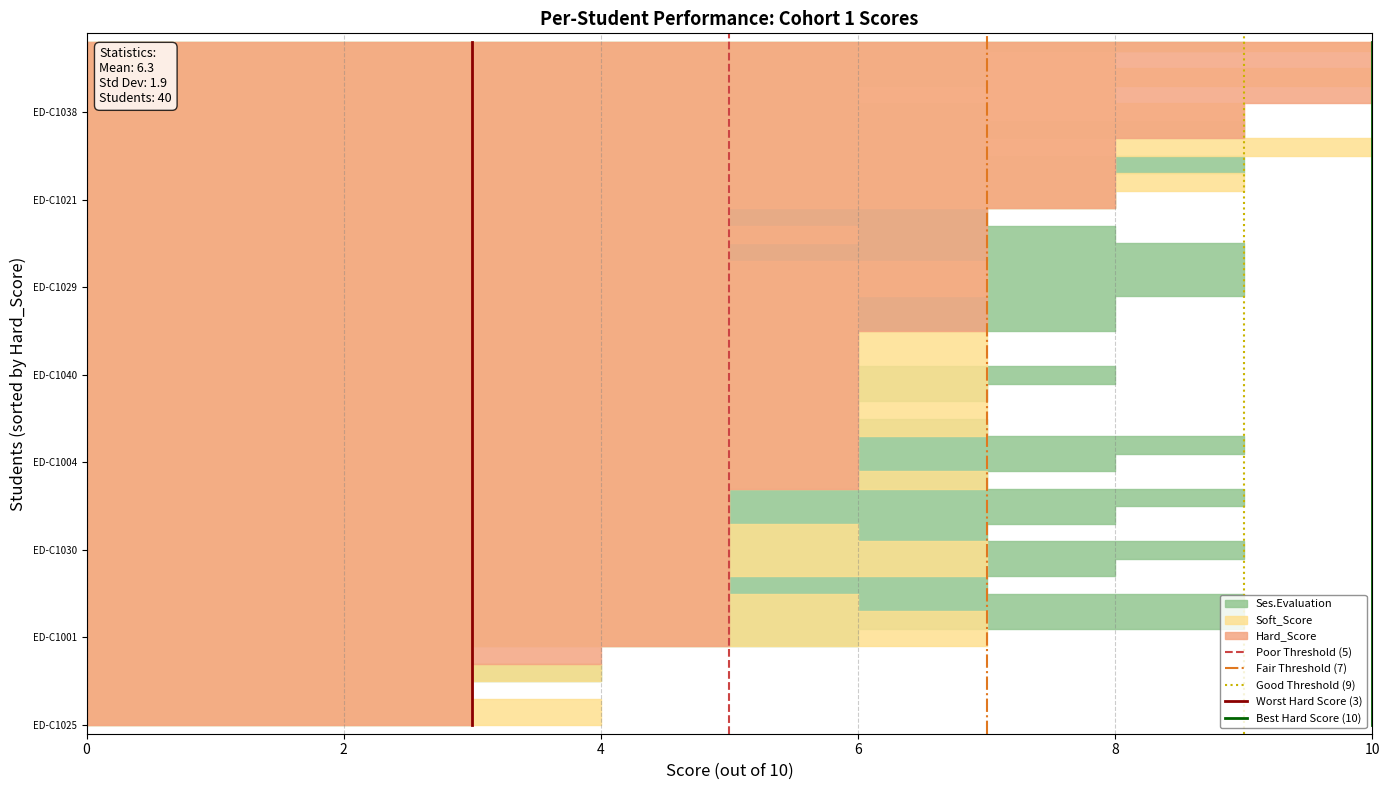

Does the chart have visible grid lines?

Yes